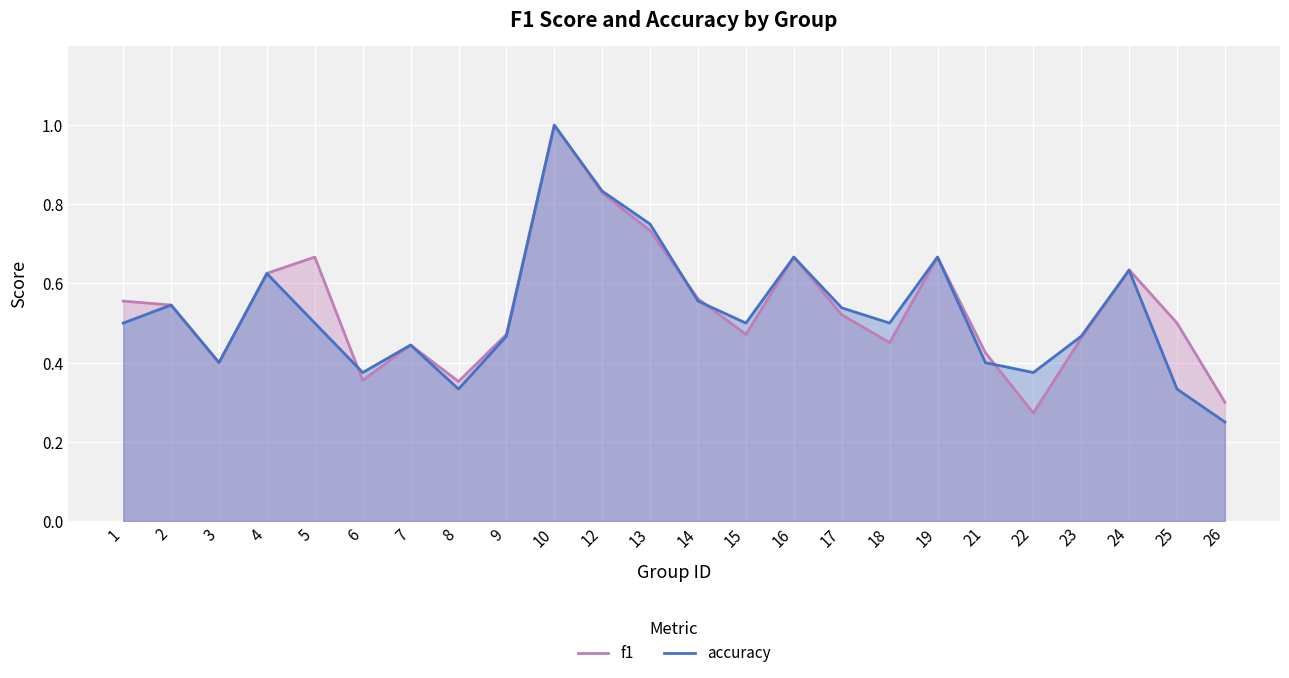

Which series has the largest range (max minus min)?

accuracy